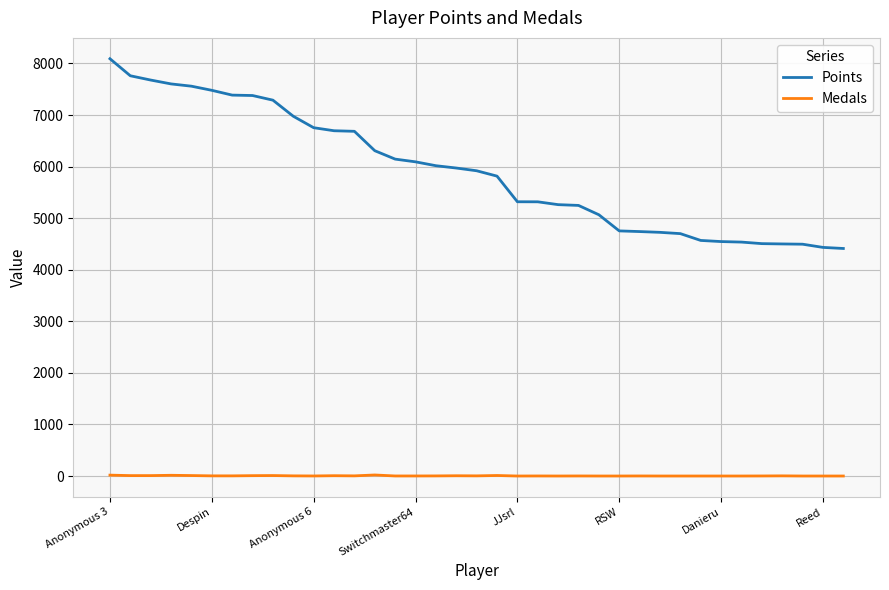

Rank the series by their maximum value, from highest to lowest.

Points, Medals